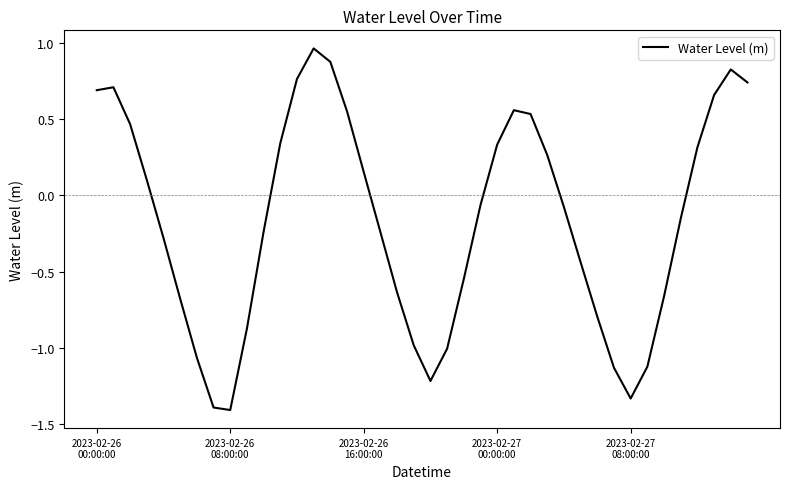

What is the minimum value shown in the chart?

-1.4